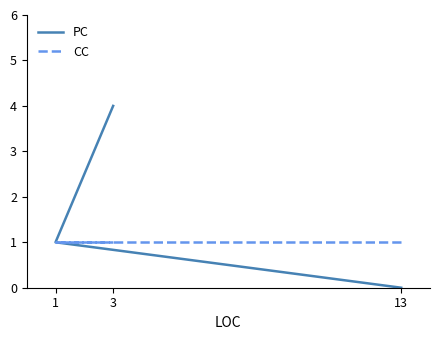

Reading right to left, extract all data points from this chart.

PC: 3=4	1=1	13=0
CC: 3=1	1=1	13=1